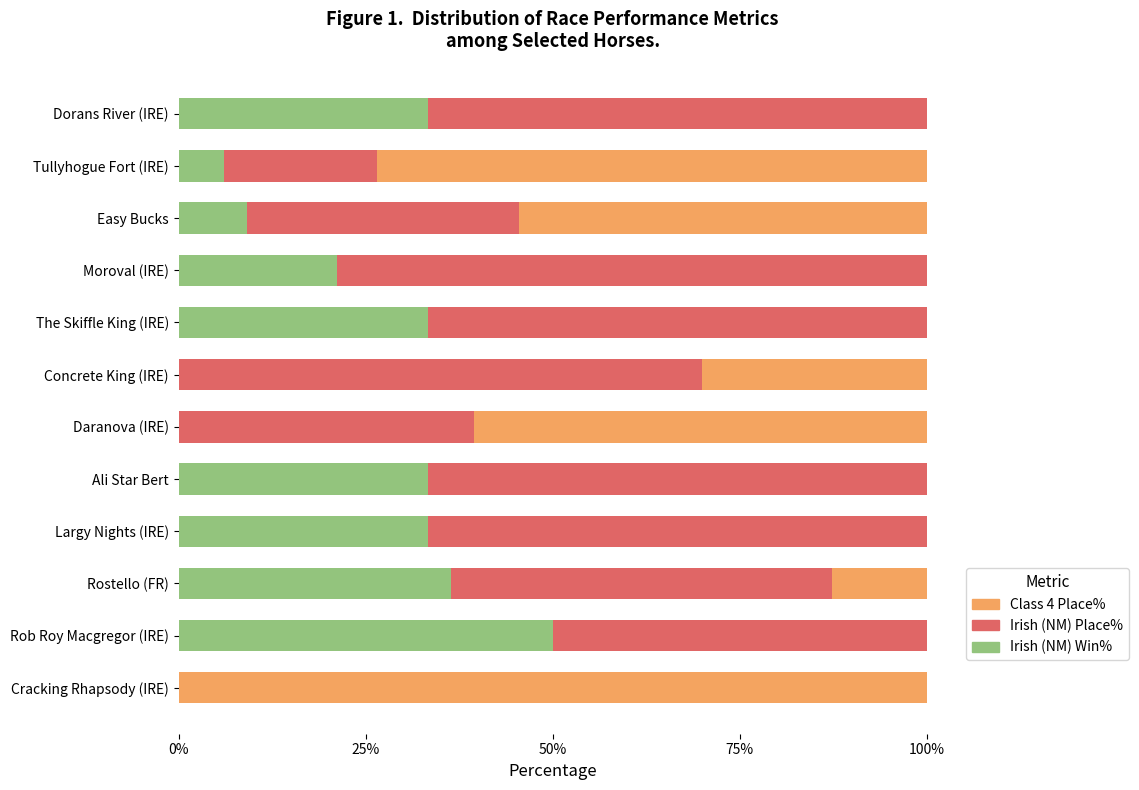

What is the highest value of the Irish (NM) Win% series?

50.0